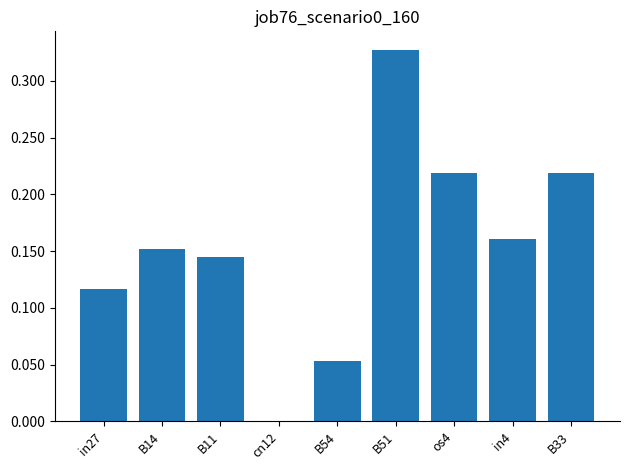

What is the sum of all values?

1.4